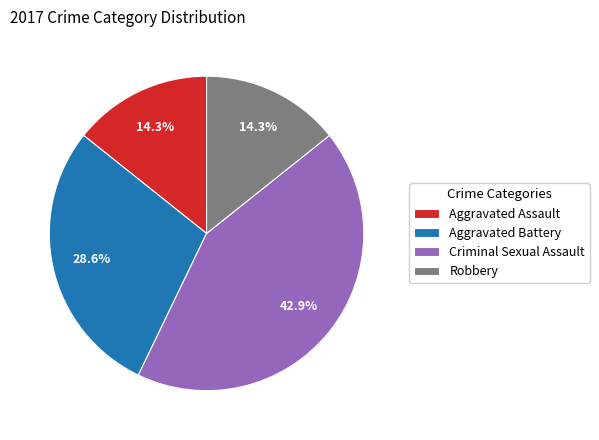

True or false: Aggravated Assault accounts for 14% of the total.

True